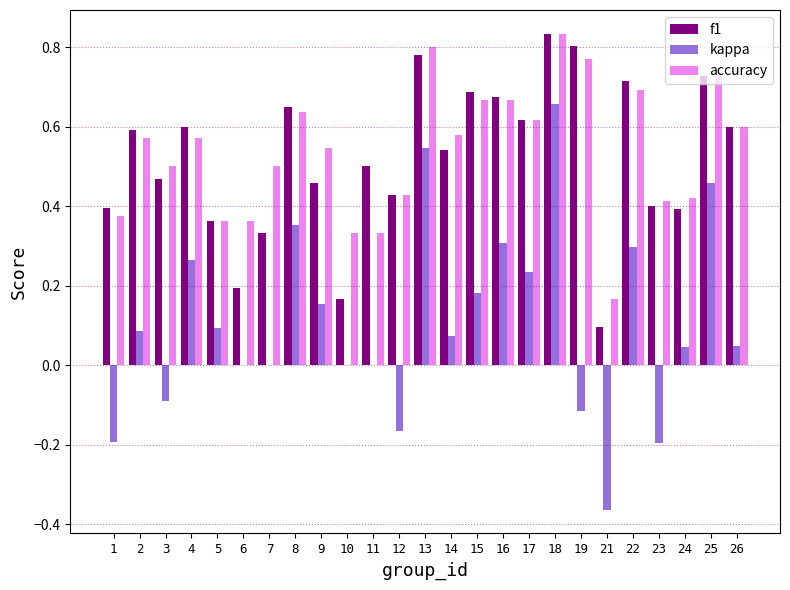

Is the value of f1 at 14 greater than the value of accuracy at 17?

No